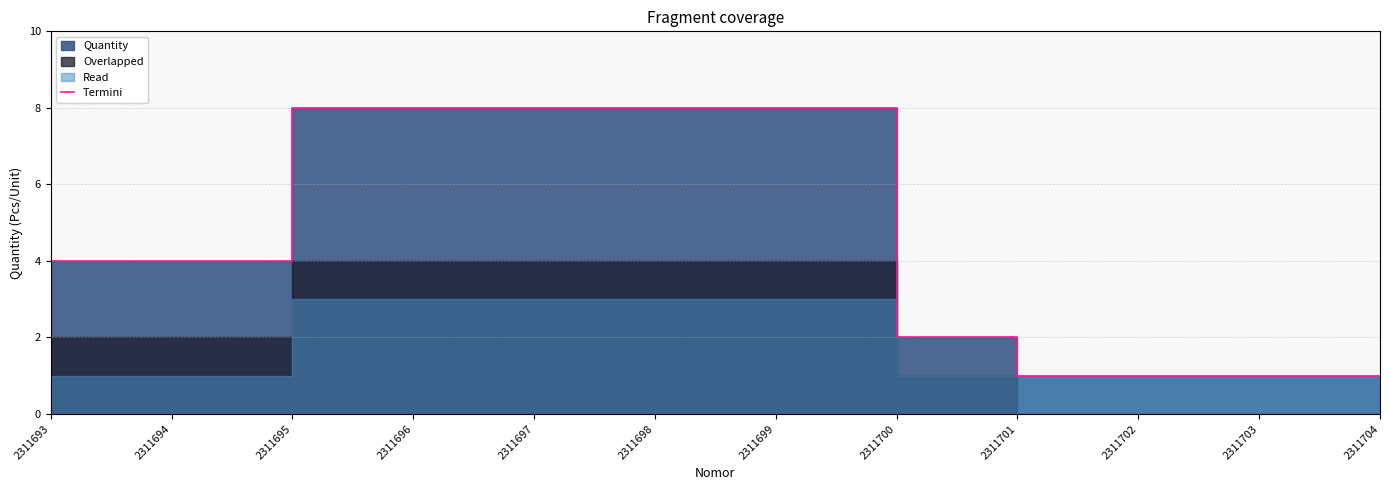

Count the number of categories in the chart.

12